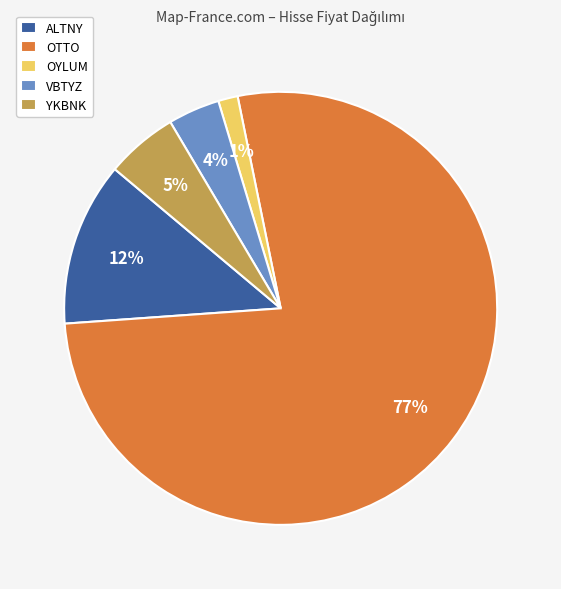

True or false: YKBNK accounts for 1% of the total.

False